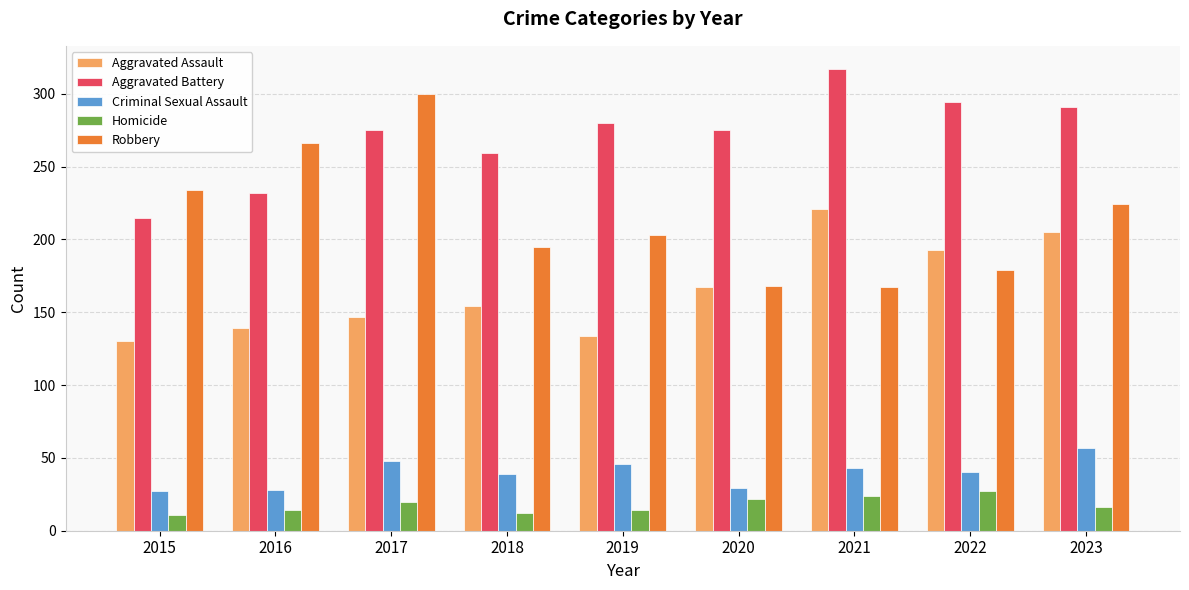

Which series has the largest range (max minus min)?

Robbery